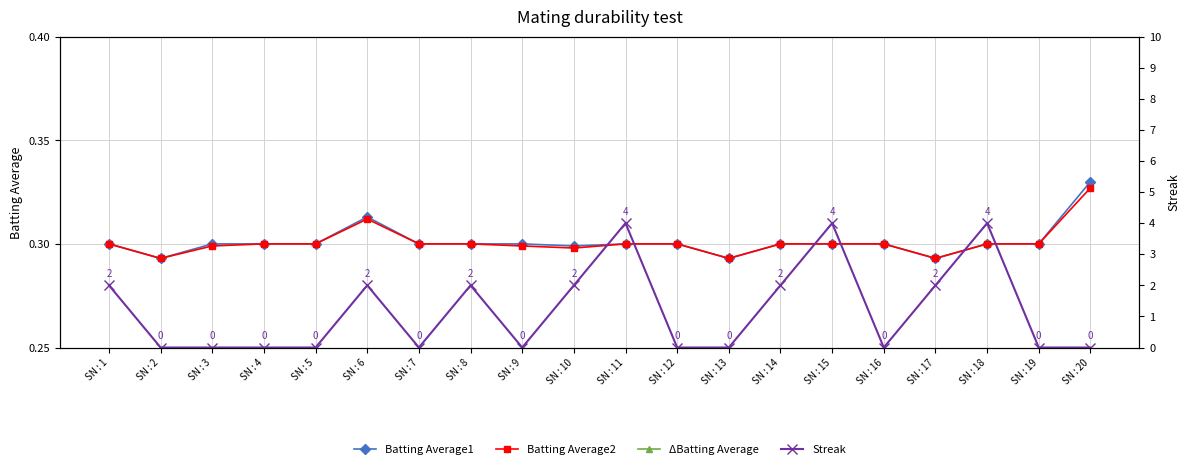

True or false: Batting Average1 and Streak cross at least once.

True